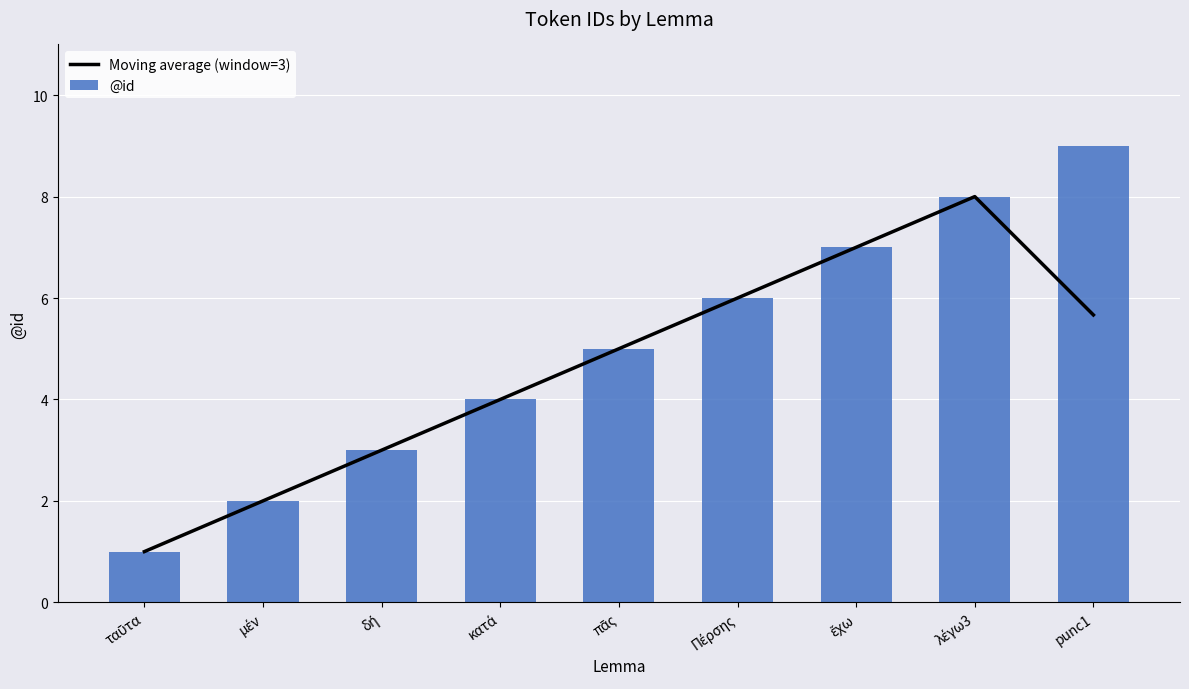

What is the difference between the highest and lowest values at punc1?

3.3